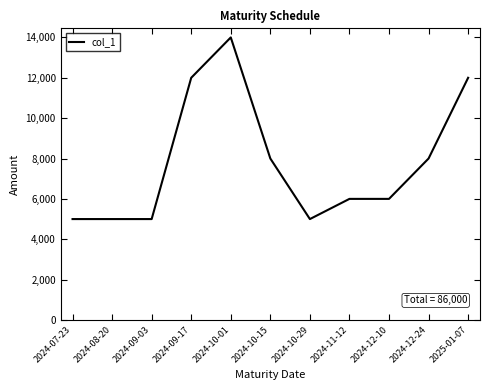

Reading right to left, extract all data points from this chart.

2025-01-07=12000	2024-12-24=8000	2024-12-10=6000	2024-11-12=6000	2024-10-29=5000	2024-10-15=8000	2024-10-01=14000	2024-09-17=12000	2024-09-03=5000	2024-08-20=5000	2024-07-23=5000